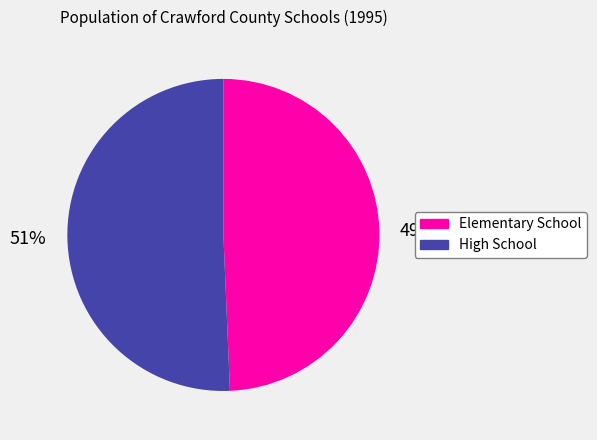

To the nearest percent, what is the average slice percentage?

50%